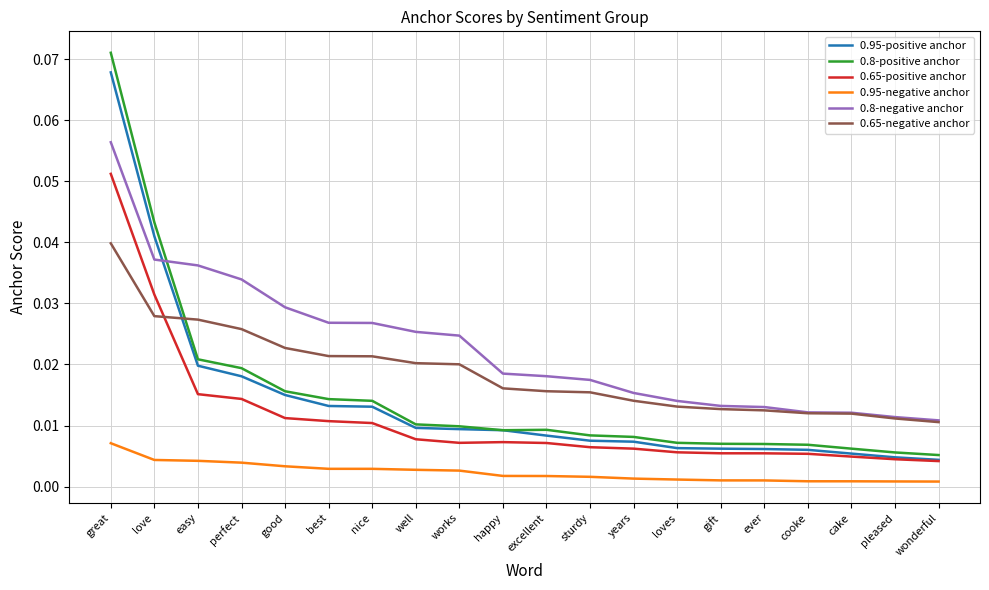

At which label does 0.65-negative anchor reach its peak?

great